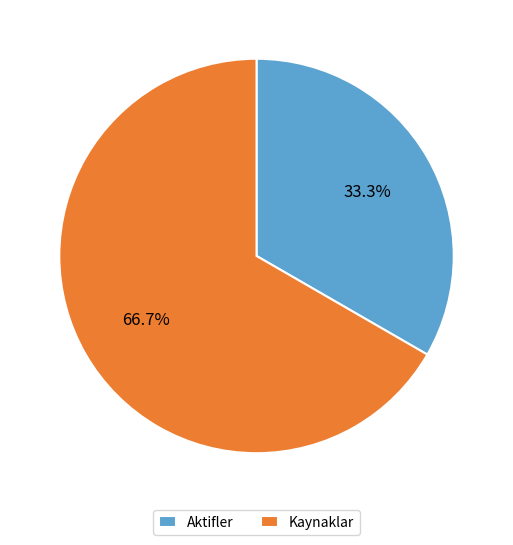

What is the smallest slice in the pie chart?

Aktifler